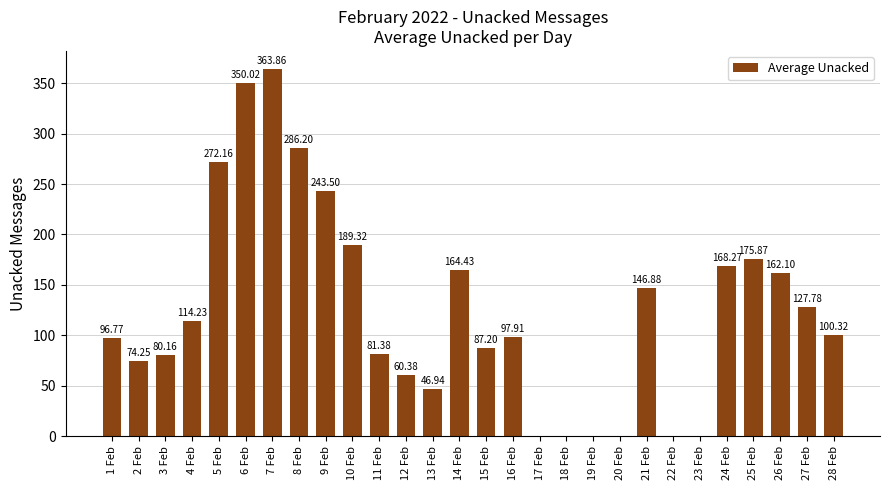

Are the bars grouped side by side (vs. stacked)?

No